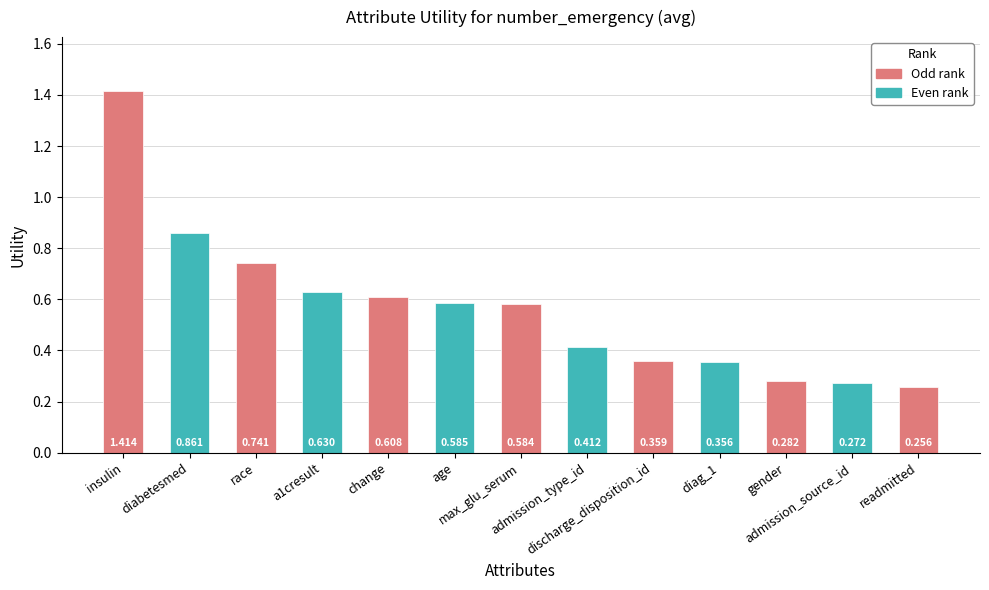

How many distinct data groups are displayed?

1